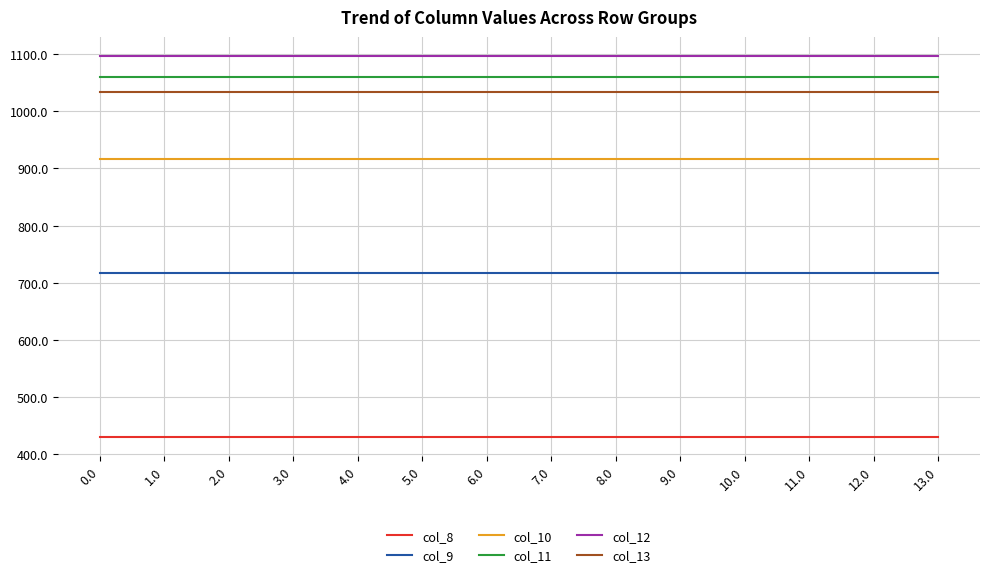

True or false: col_8 and col_12 cross at least once.

False